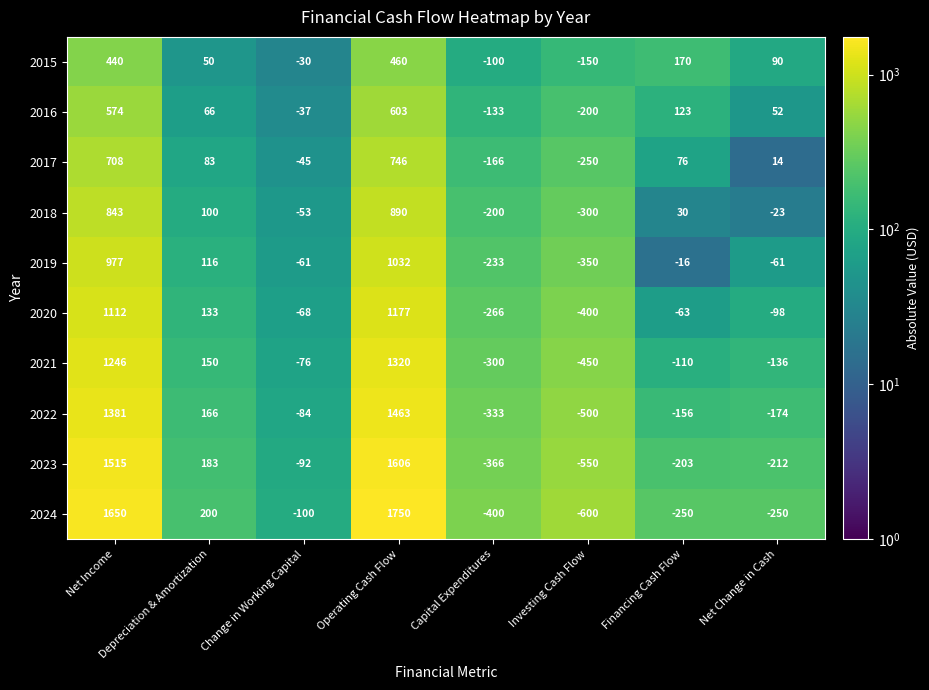

Which category has the lowest value across all series?

Investing Cash Flow